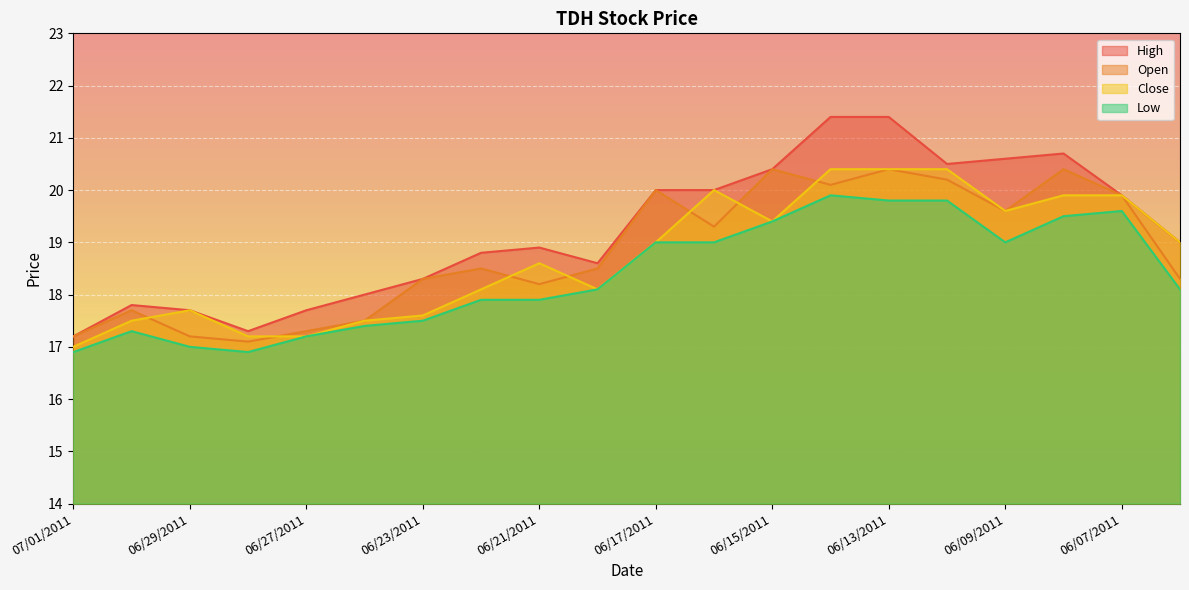

What is the difference between the maximum and minimum values in the Open series?

3.3